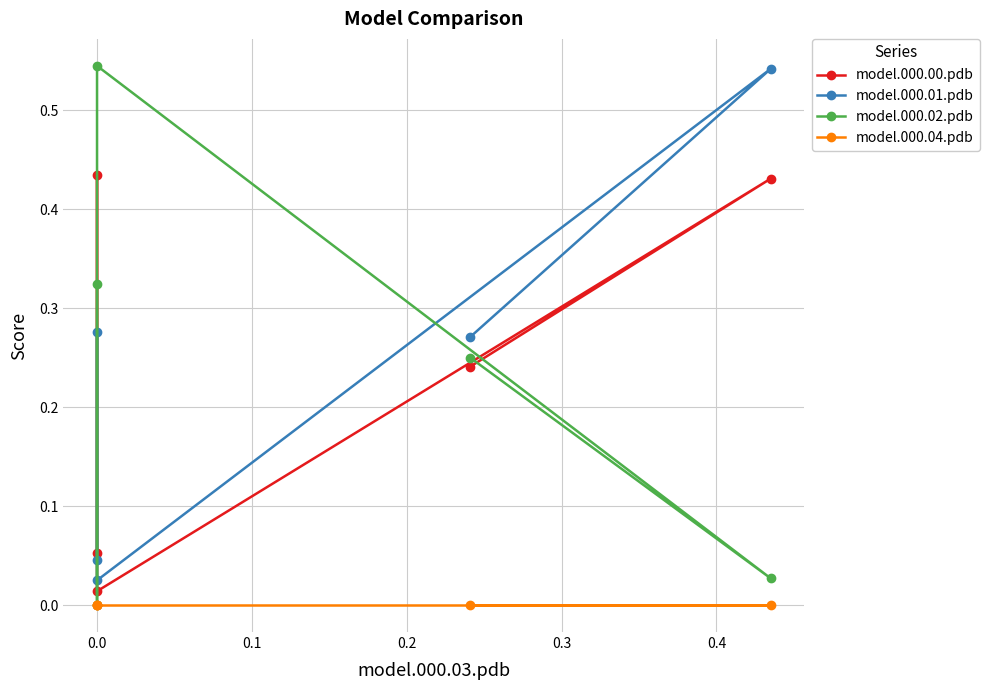

Does the chart display data point markers on the line(s)?

Yes